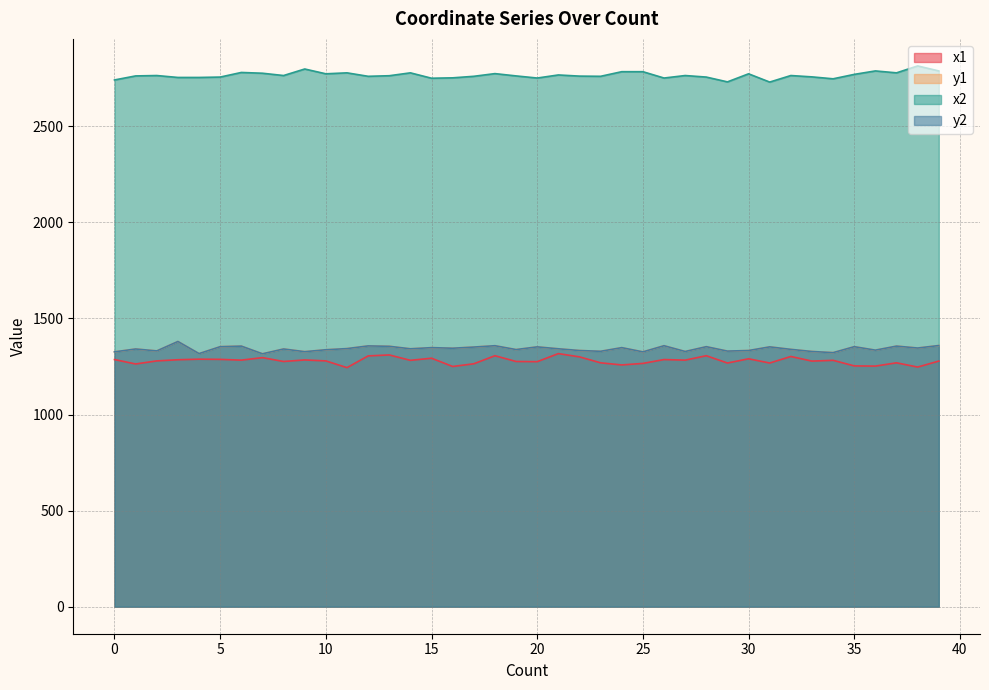

Is it true that y1 equals 1333 at 30?

True